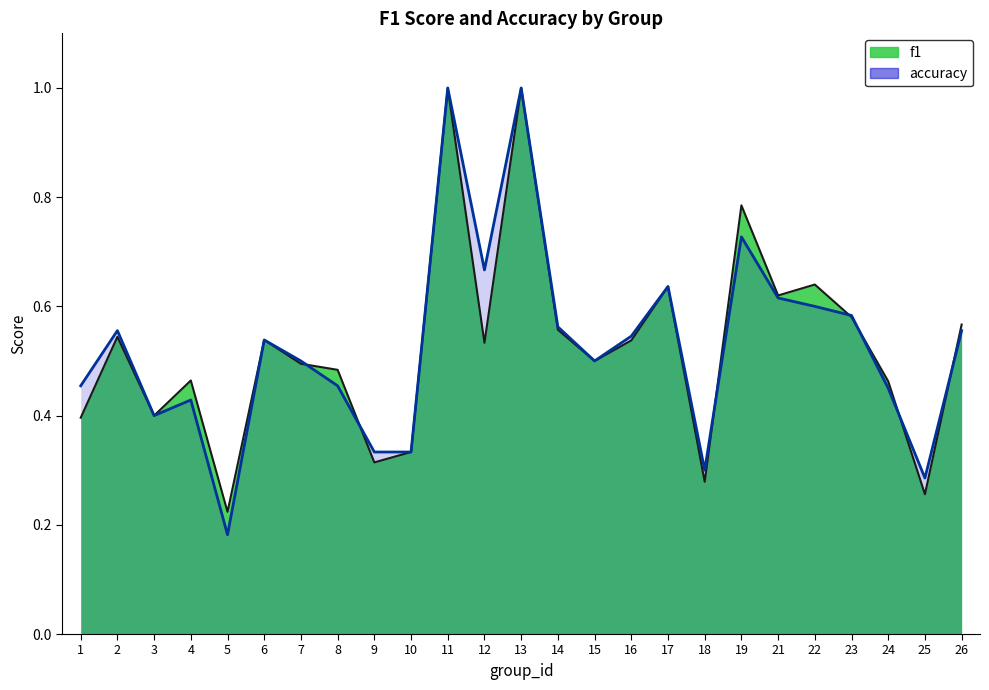

How many lines are shown in the chart?

2